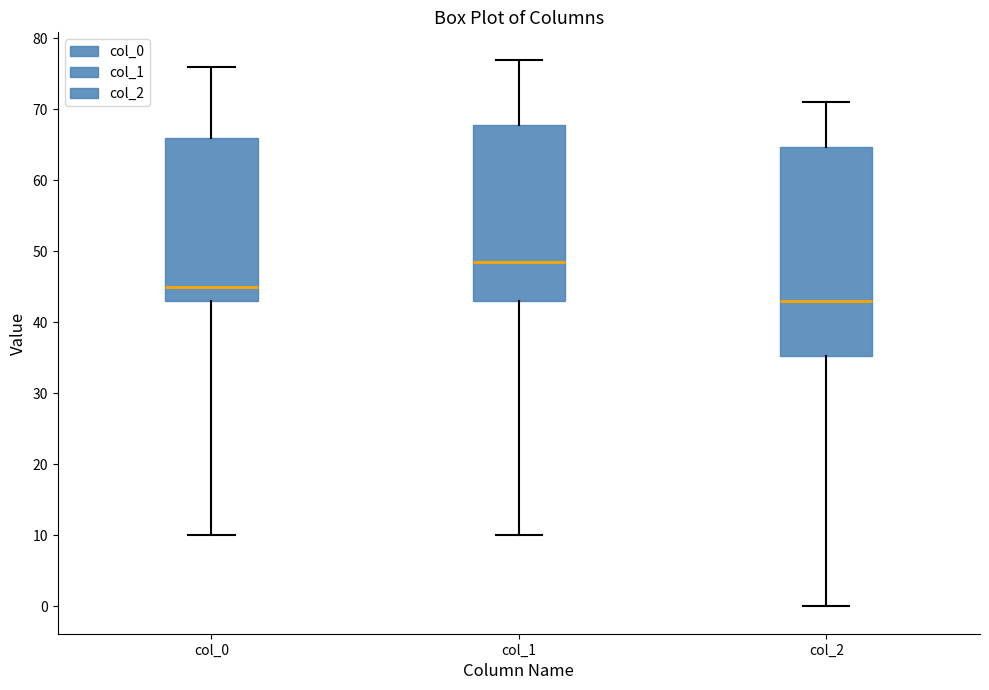

Reading left to right, read every box against the y-axis: the position of its median line, the range the box covers, and the ends of its whiskers. The values are not printed on the chart, so give them approximately, as read against the axis.

col_0: median 45, box 43 to 66, whiskers 10 to 76
col_1: median 49, box 43 to 68, whiskers 10 to 77
col_2: median 43, box 35 to 65, whiskers 0 to 71